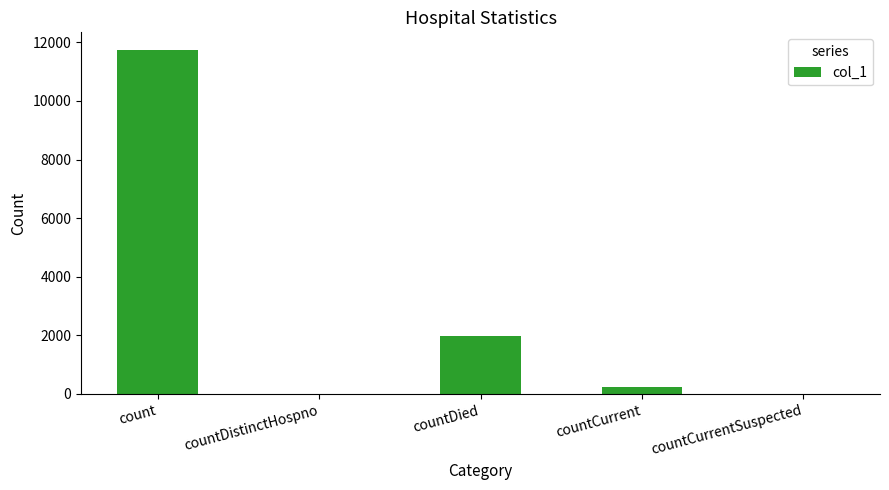

What is the sum of the values at countCurrent and countDistinctHospno?

225